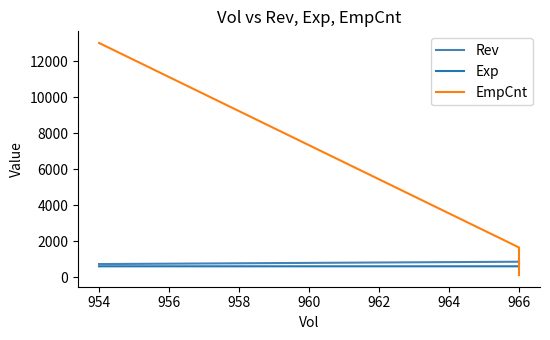

Between 966 and 954, which series saw the biggest shift?

EmpCnt